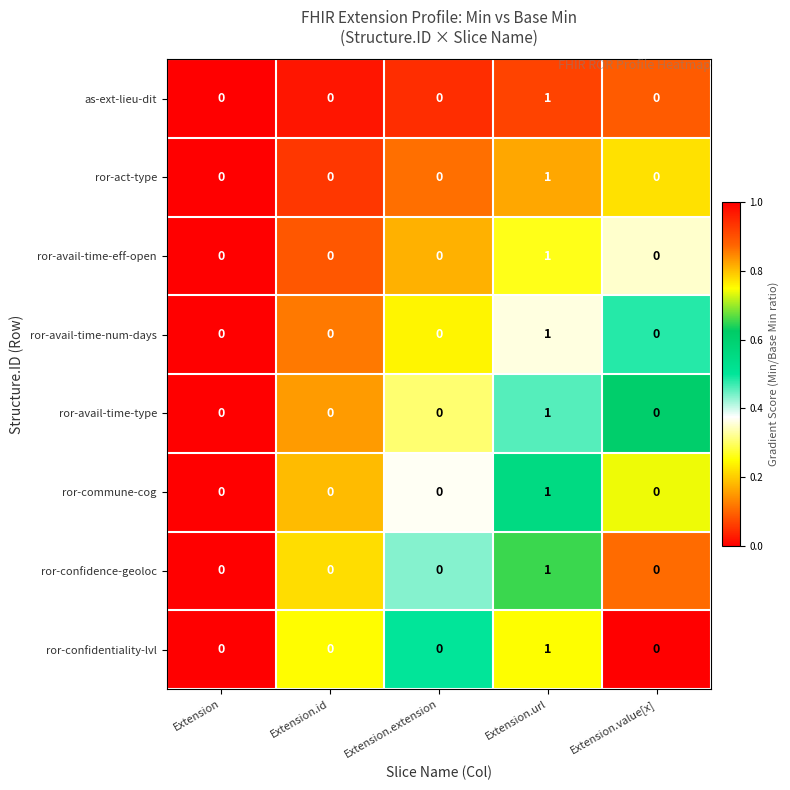

Count the ror-avail-time-num-days values in the range 0 to 1.

5